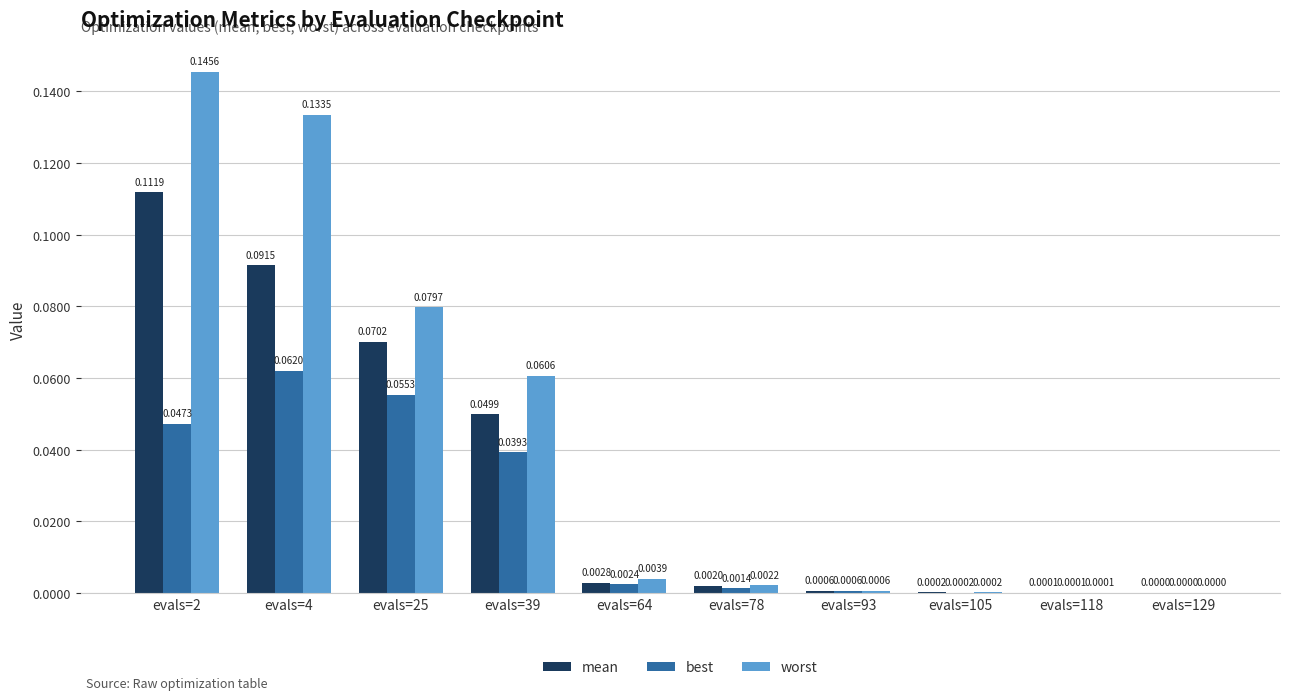

Between evals=39 and evals=64, which series saw the biggest shift?

worst